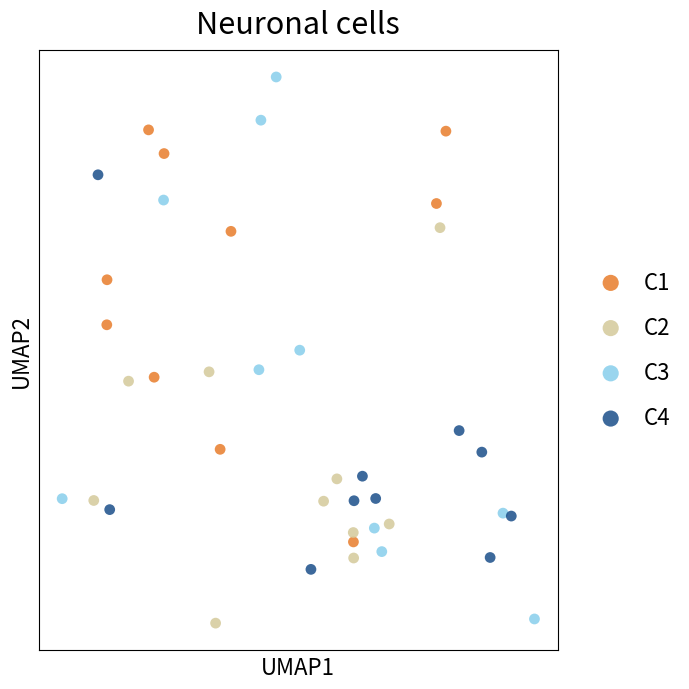

Which series reaches the maximum Y coordinate?

C3